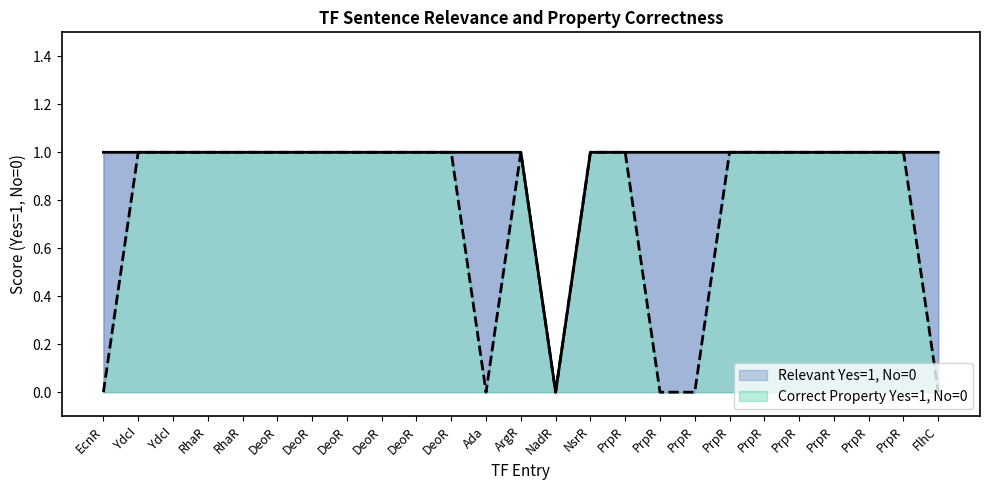

At how many categories does at least one series exceed 0?

24